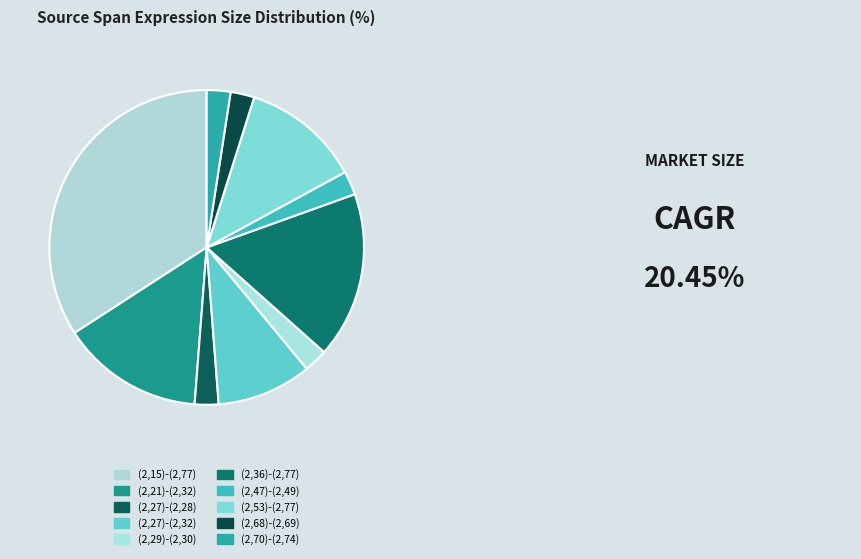

The (2,53)-(2,77) slice represents 24% of the pie. True or false?

False